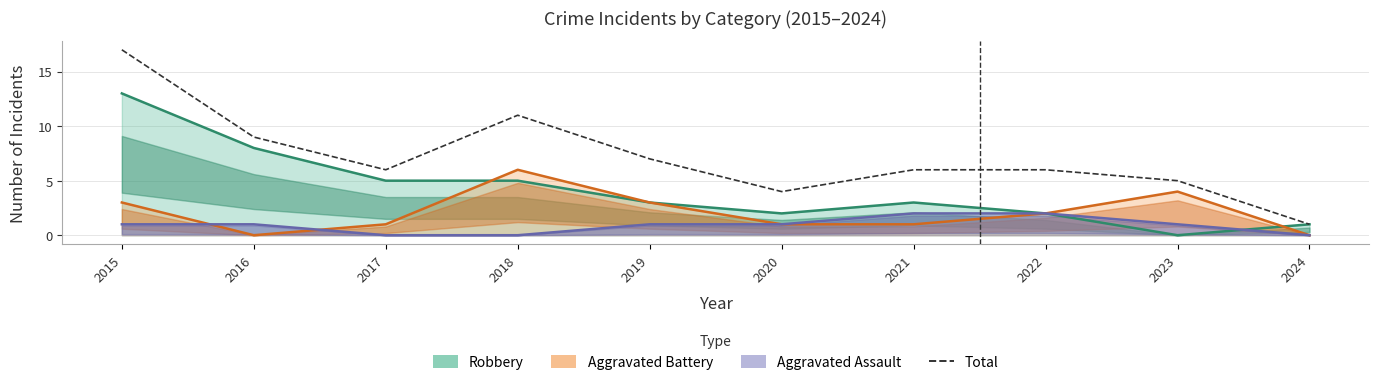

Approximately how many times larger is the value at 2019 compared to 2015?

0.4